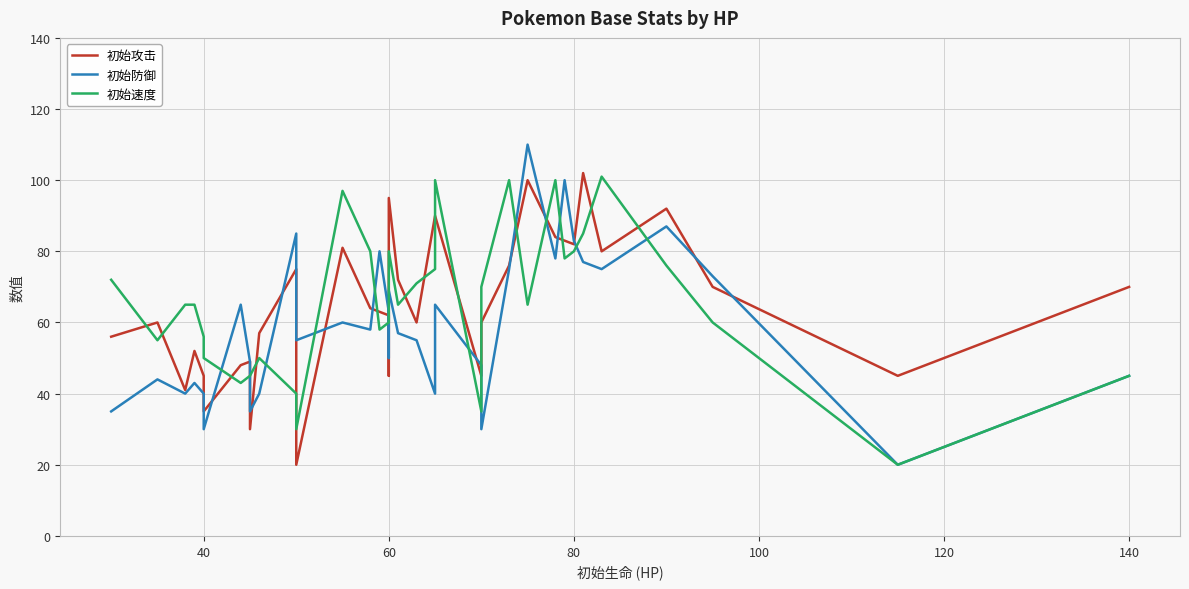

Which series has the largest total across all categories?

初始速度